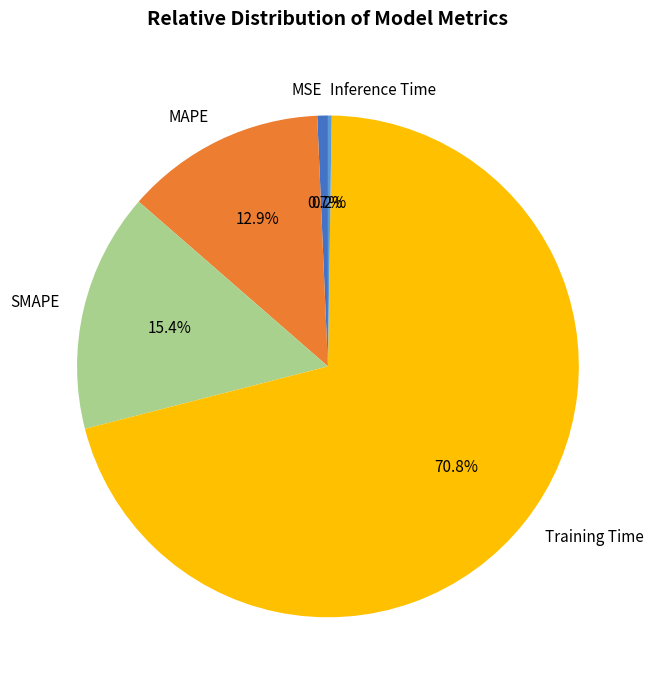

Which slice represents more than half of the pie?

Training Time